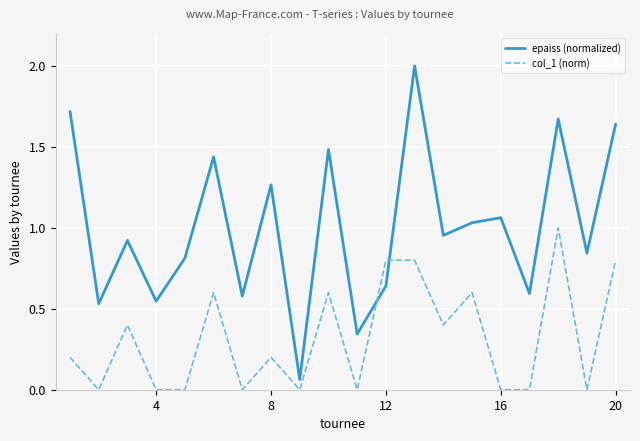

Which series has the largest total across all categories?

epaiss (normalized)